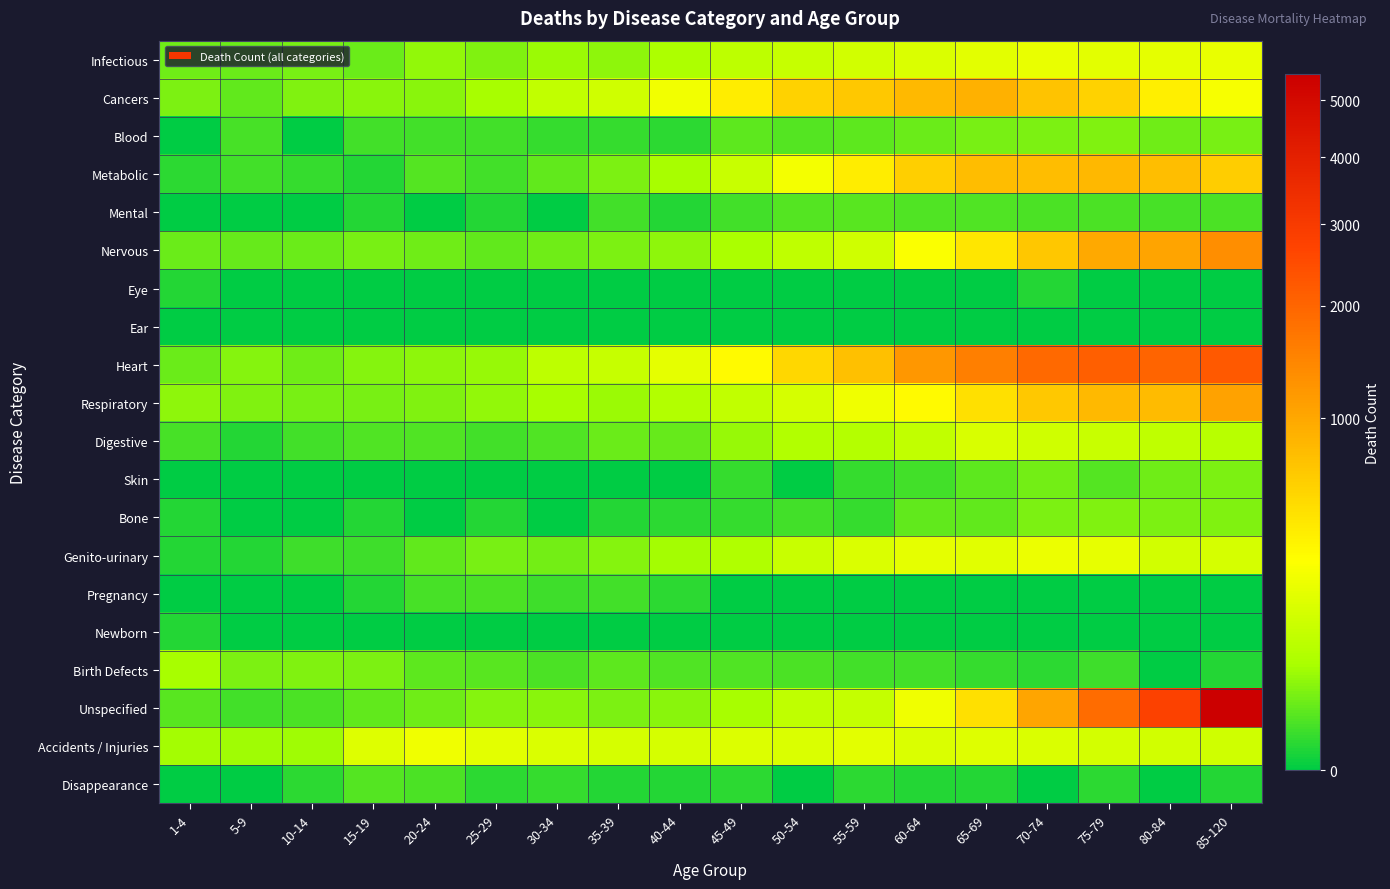

Between 20-24 and 10-14, which is larger?

20-24